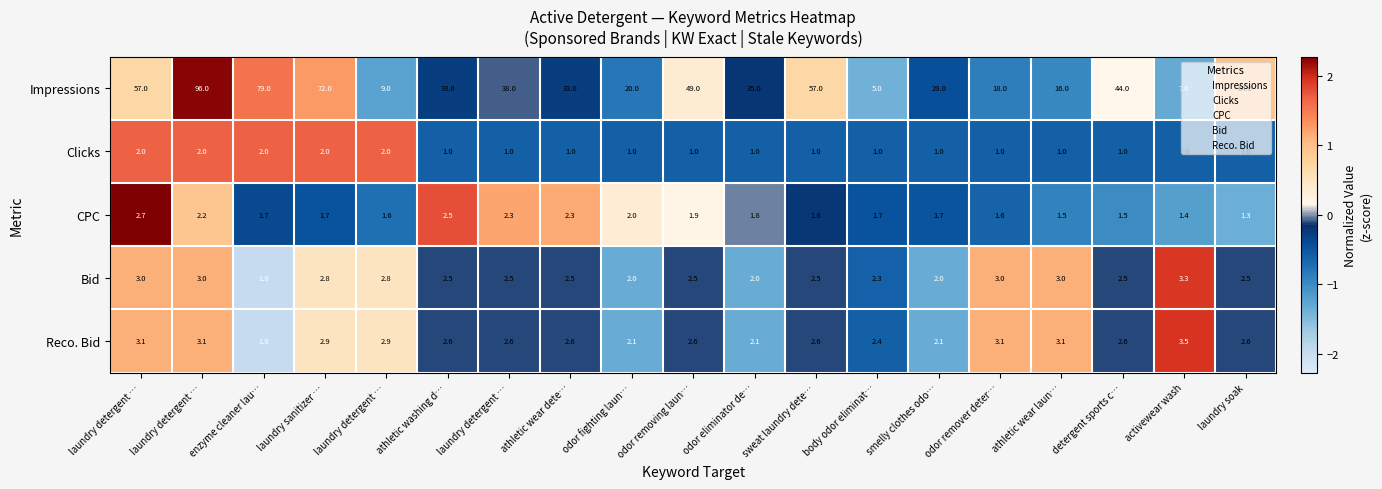

Reading left to right, extract all data points from this chart.

Impressions: laundry detergent …=57.0	laundry detergent …=96.0	enzyme cleaner lau…=79.0	laundry sanitizer …=72.0	laundry detergent …=9.0	athletic washing d…=33.0	laundry detergent …=38.0	athletic wear dete…=33.0	odor fighting laun…=20.0	odor removing laun…=49.0	odor eliminator de…=35.0	sweat laundry dete…=57.0	body odor eliminat…=5.0	smelly clothes odo…=29.0	odor remover deter…=18.0	athletic wear laun…=16.0	detergent sports c…=44.0	activewear wash=7.0	laundry soak=64.0
Clicks: laundry detergent …=2.0	laundry detergent …=2.0	enzyme cleaner lau…=2.0	laundry sanitizer …=2.0	laundry detergent …=2.0	athletic washing d…=1.0	laundry detergent …=1.0	athletic wear dete…=1.0	odor fighting laun…=1.0	odor removing laun…=1.0	odor eliminator de…=1.0	sweat laundry dete…=1.0	body odor eliminat…=1.0	smelly clothes odo…=1.0	odor remover deter…=1.0	athletic wear laun…=1.0	detergent sports c…=1.0	activewear wash=1.0	laundry soak=1.0
CPC: laundry detergent …=2.7	laundry detergent …=2.2	enzyme cleaner lau…=1.7	laundry sanitizer …=1.7	laundry detergent …=1.6	athletic washing d…=2.5	laundry detergent …=2.3	athletic wear dete…=2.3	odor fighting laun…=2.0	odor removing laun…=1.9	odor eliminator de…=1.8	sweat laundry dete…=1.8	body odor eliminat…=1.7	smelly clothes odo…=1.7	odor remover deter…=1.6	athletic wear laun…=1.5	detergent sports c…=1.5	activewear wash=1.4	laundry soak=1.3
Bid: laundry detergent …=3.0	laundry detergent …=3.0	enzyme cleaner lau…=1.8	laundry sanitizer …=2.8	laundry detergent …=2.8	athletic washing d…=2.5	laundry detergent …=2.5	athletic wear dete…=2.5	odor fighting laun…=2.0	odor removing laun…=2.5	odor eliminator de…=2.0	sweat laundry dete…=2.5	body odor eliminat…=2.3	smelly clothes odo…=2.0	odor remover deter…=3.0	athletic wear laun…=3.0	detergent sports c…=2.5	activewear wash=3.3	laundry soak=2.5
Reco. Bid: laundry detergent …=3.1	laundry detergent …=3.1	enzyme cleaner lau…=1.8	laundry sanitizer …=2.9	laundry detergent …=2.9	athletic washing d…=2.6	laundry detergent …=2.6	athletic wear dete…=2.6	odor fighting laun…=2.1	odor removing laun…=2.6	odor eliminator de…=2.1	sweat laundry dete…=2.6	body odor eliminat…=2.4	smelly clothes odo…=2.1	odor remover deter…=3.1	athletic wear laun…=3.1	detergent sports c…=2.6	activewear wash=3.5	laundry soak=2.6